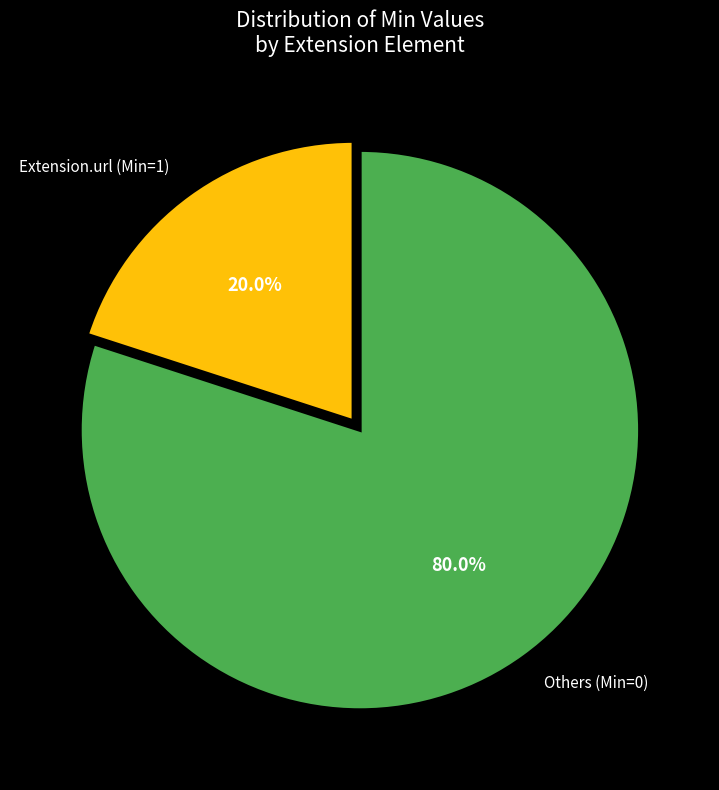

Is there a majority slice in this chart?

Yes